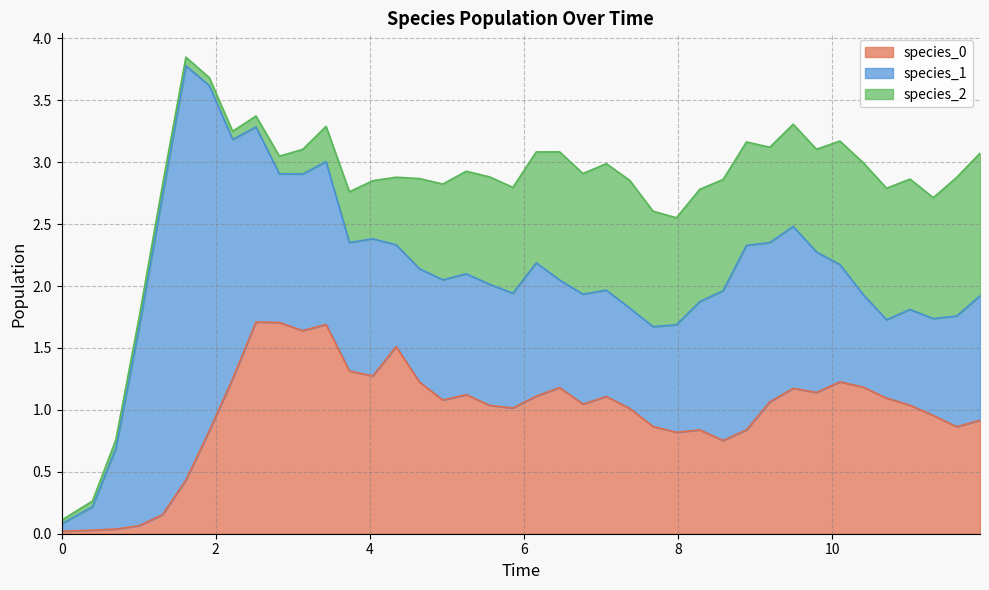

Rank the series by their average value, from lowest to highest.

species_2, species_0, species_1